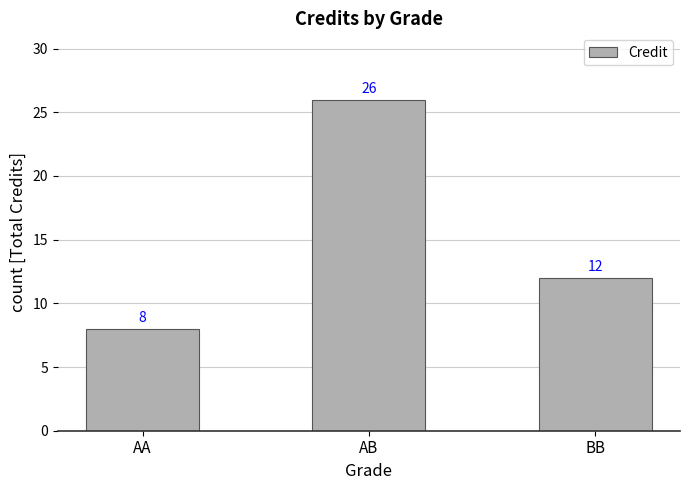

At which label is the value closest to 17?

BB